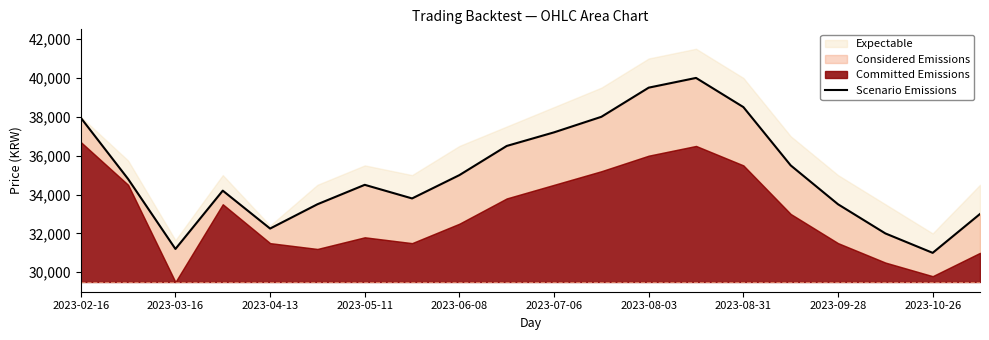

What is the difference between the maximum and minimum values?

9000